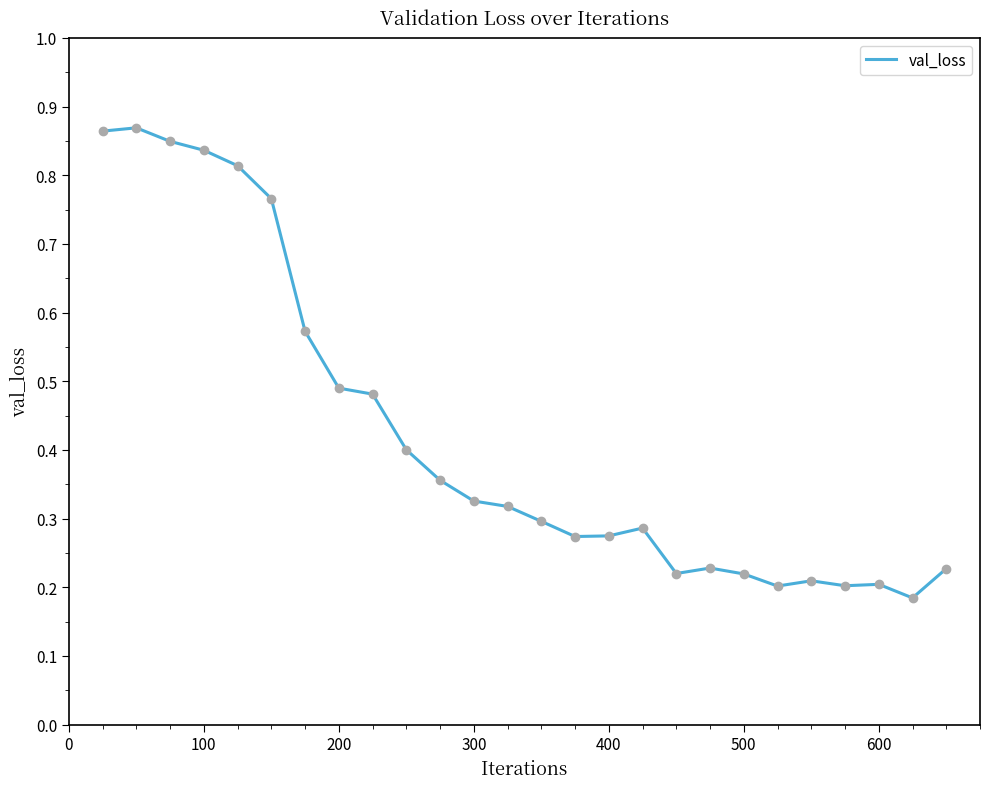

What is the difference between the maximum and minimum values?

0.7